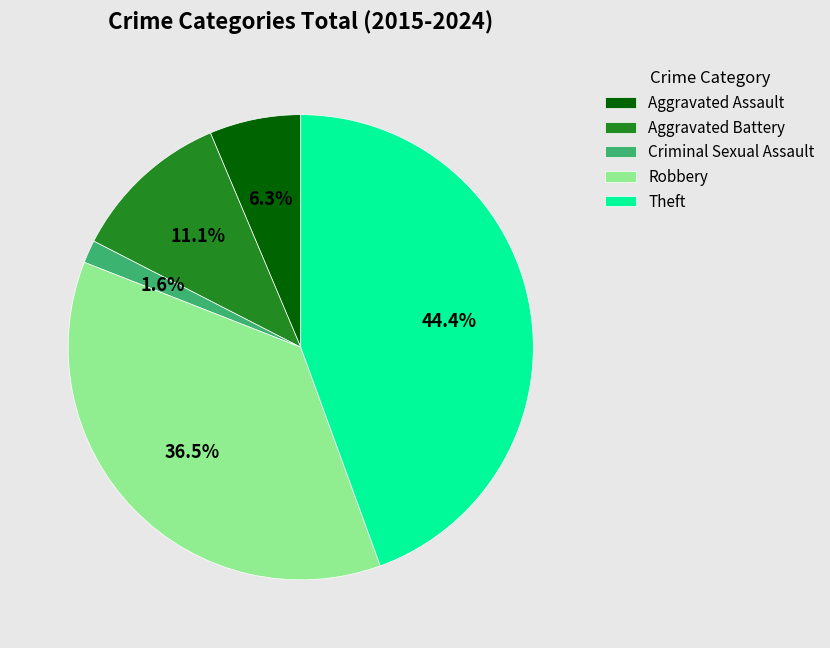

Which slice is the largest?

Theft